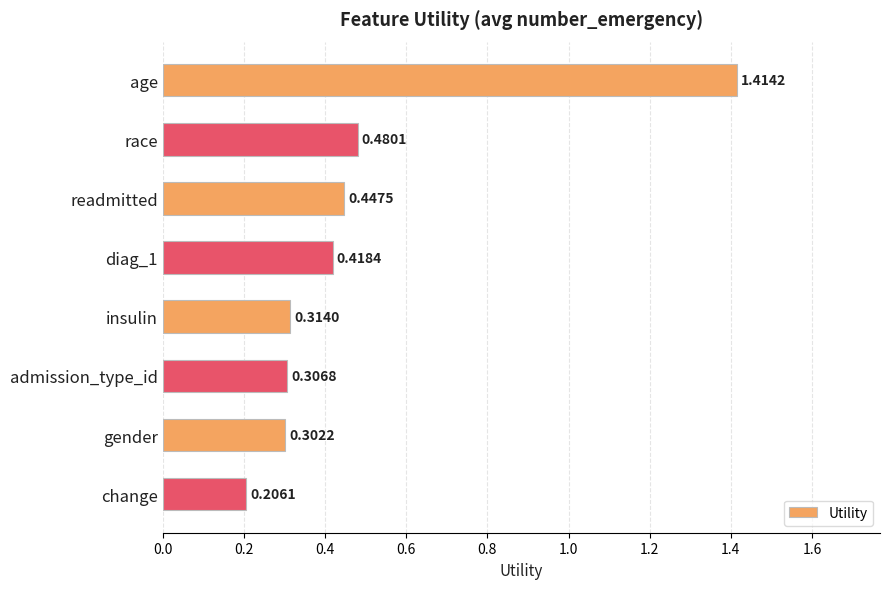

What is the difference between the maximum and minimum values?

1.2